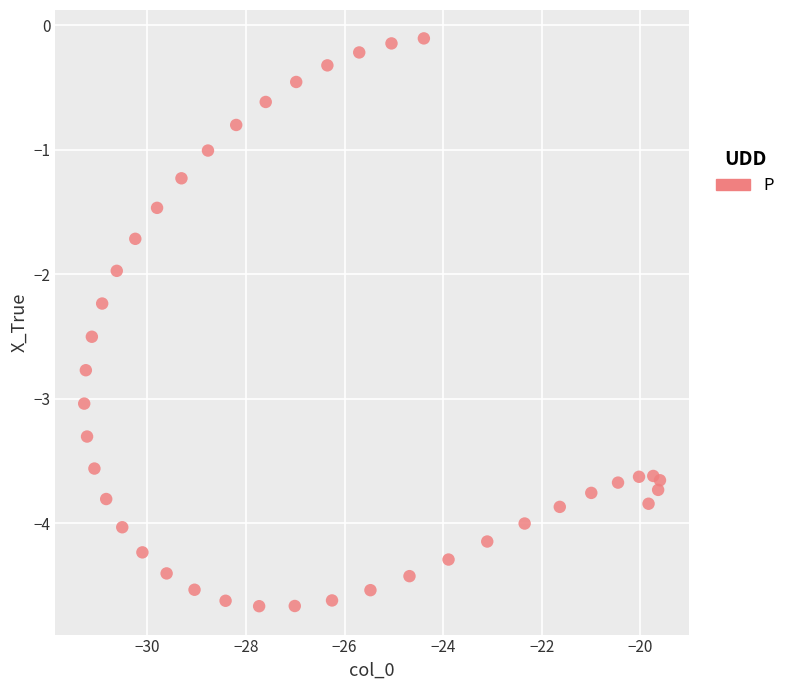

What is the range of Y values (max minus min)?

4.6